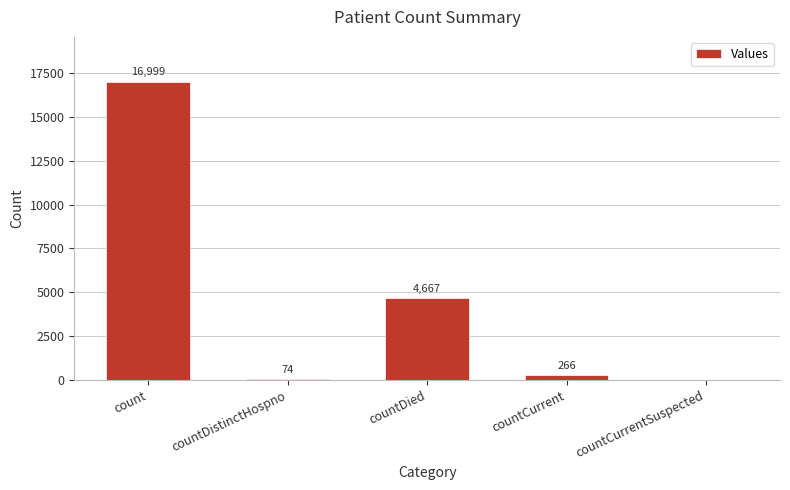

Read the value at countDistinctHospno, to the nearest 50.

50